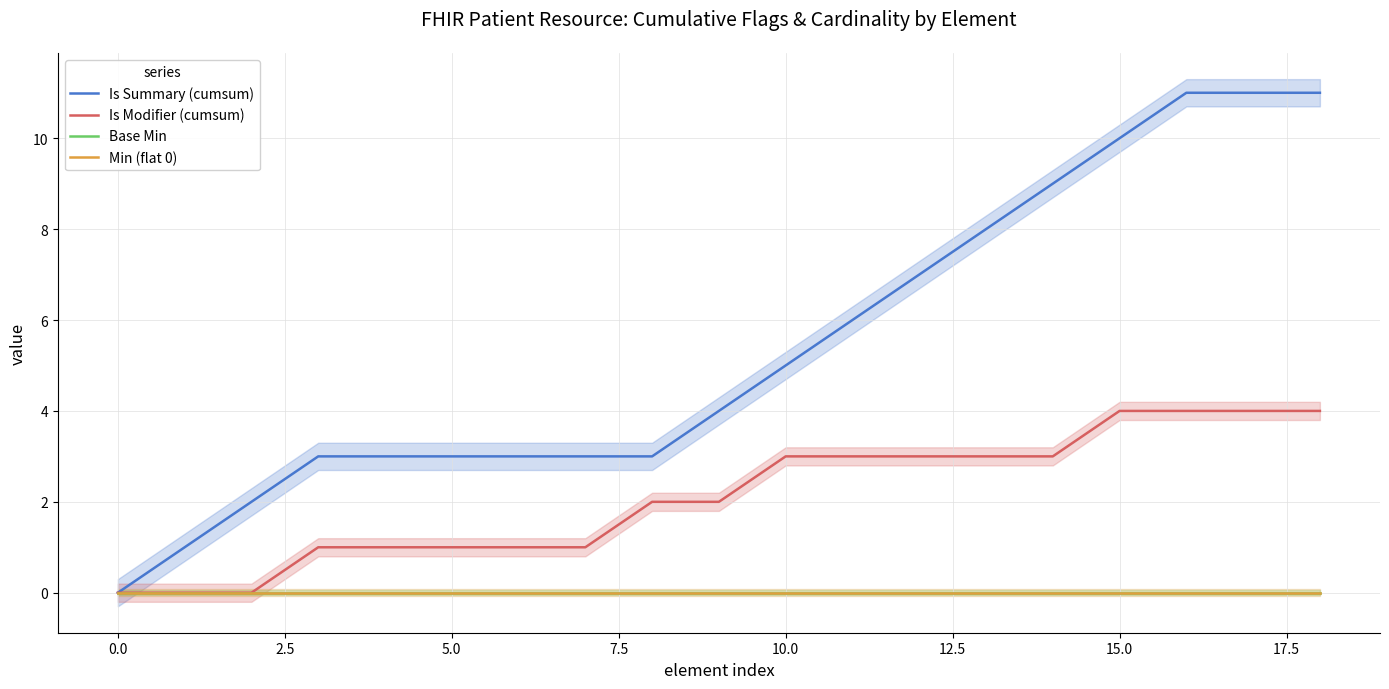

Rank the series by their maximum value, from highest to lowest.

Is Summary (cumsum), Is Modifier (cumsum), Base Min, Min (flat 0)